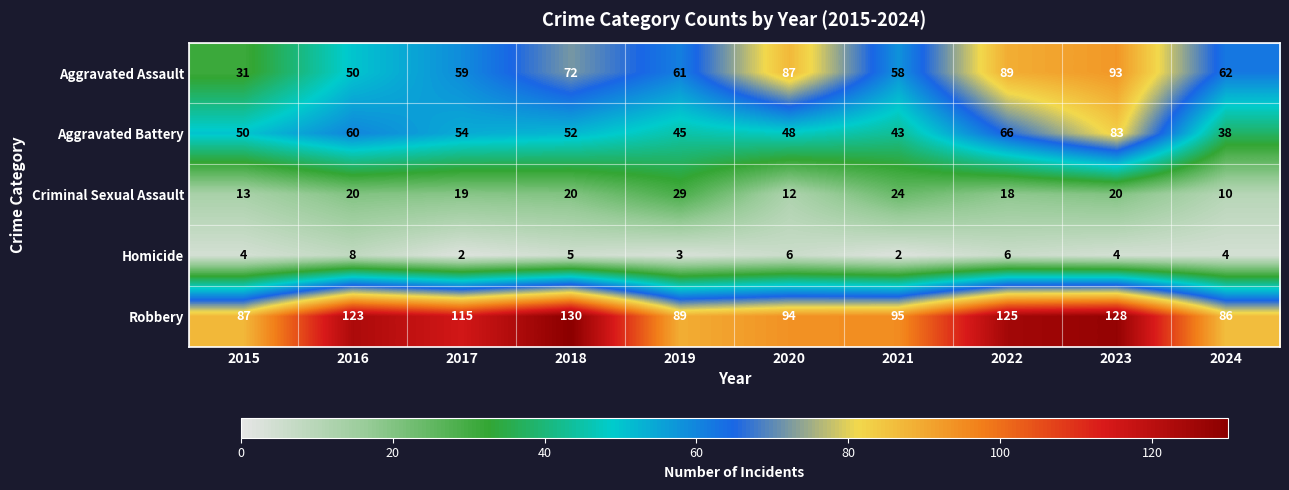

Is it true that Homicide equals 4 at 2024?

True